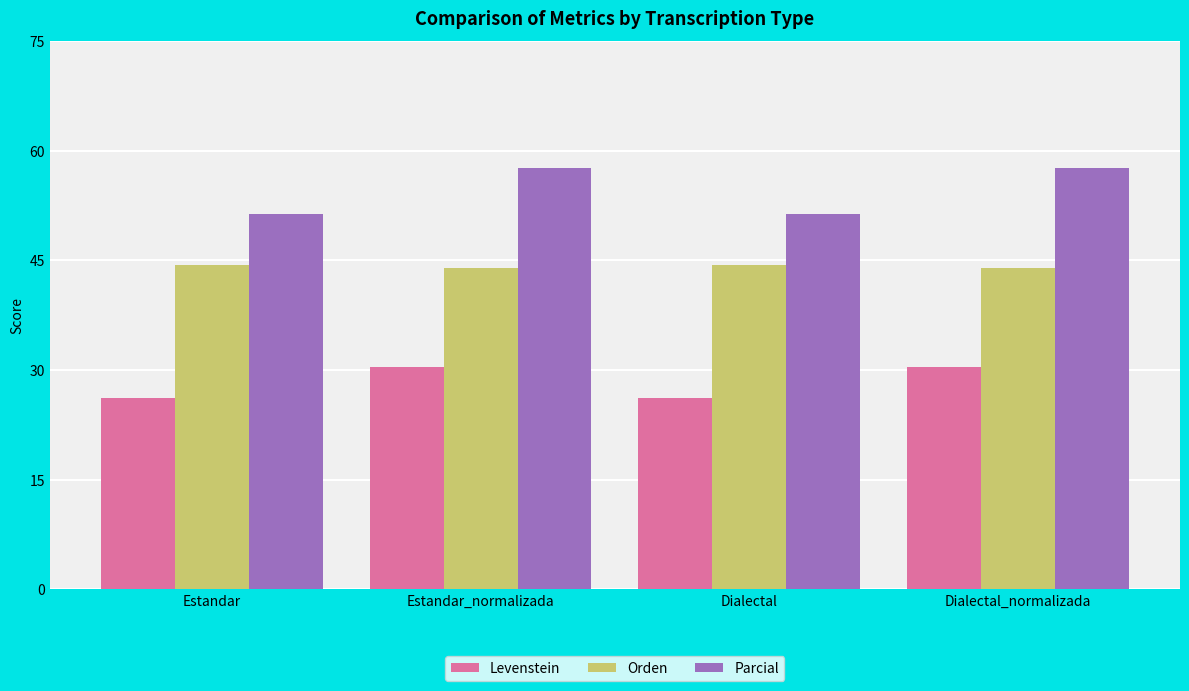

What is the label of the 1st bar from the left?

Estandar